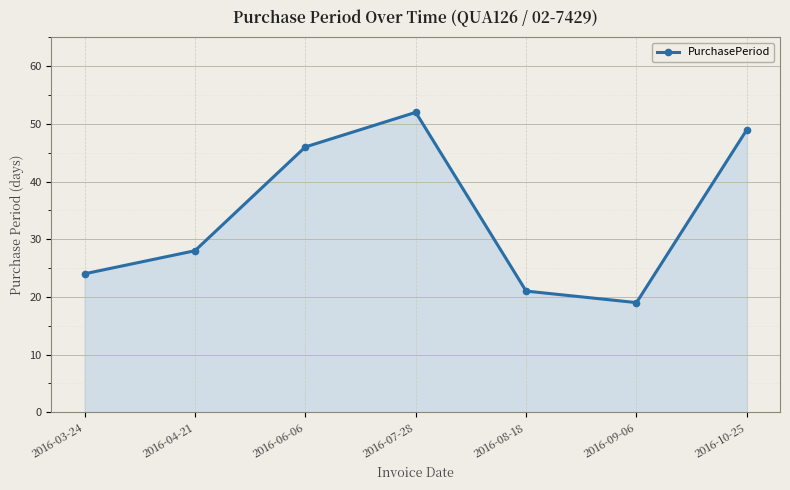

Which label corresponds to the largest value in the chart?

2016-07-28